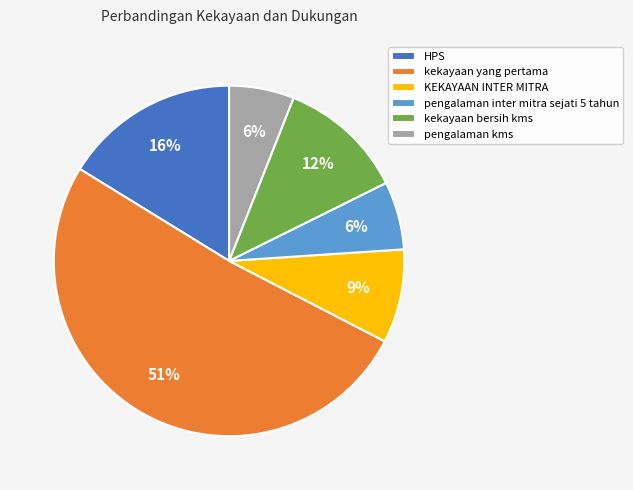

Which has a higher value, kekayaan yang pertama or kekayaan bersih kms?

kekayaan yang pertama